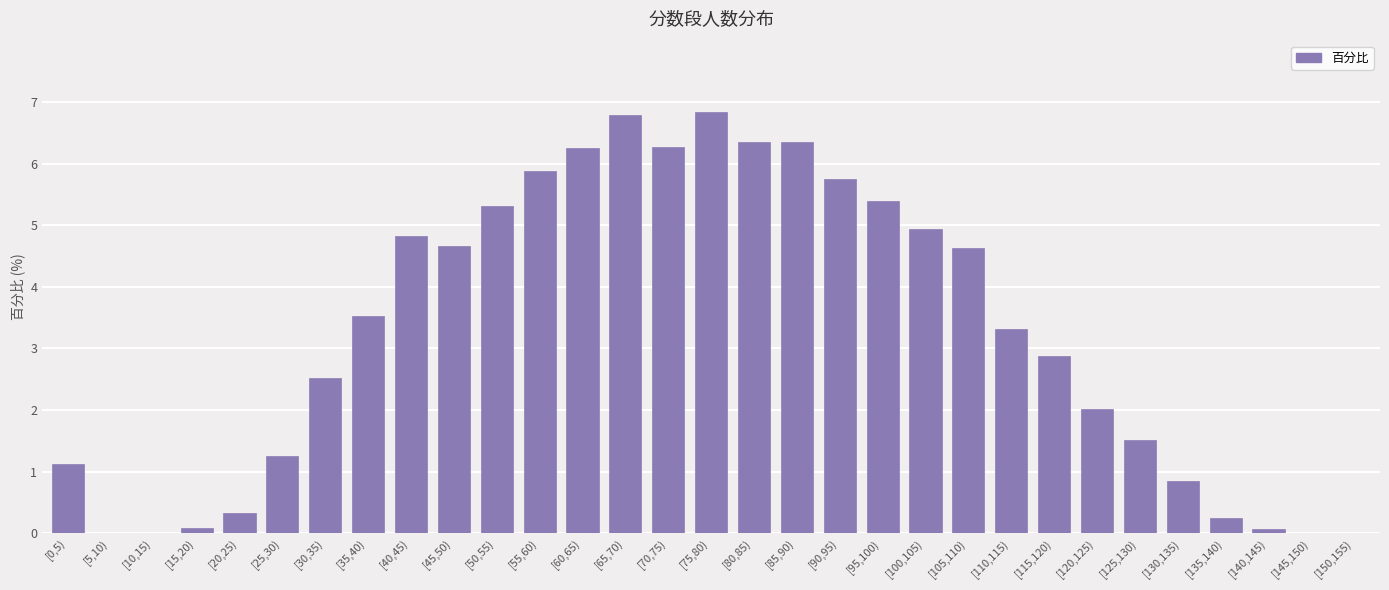

How many data points does each series have?

31